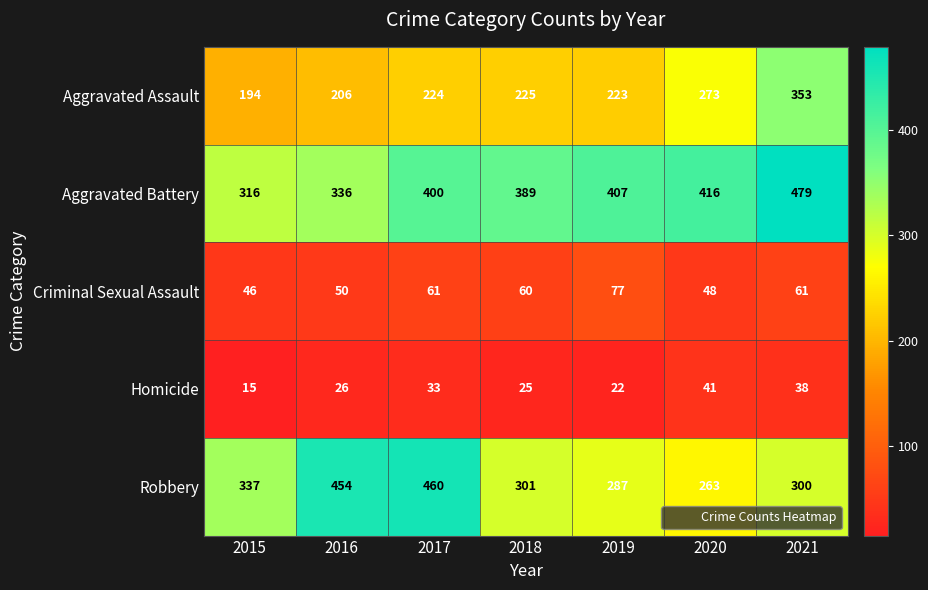

What is the minimum value for Aggravated Battery?

316